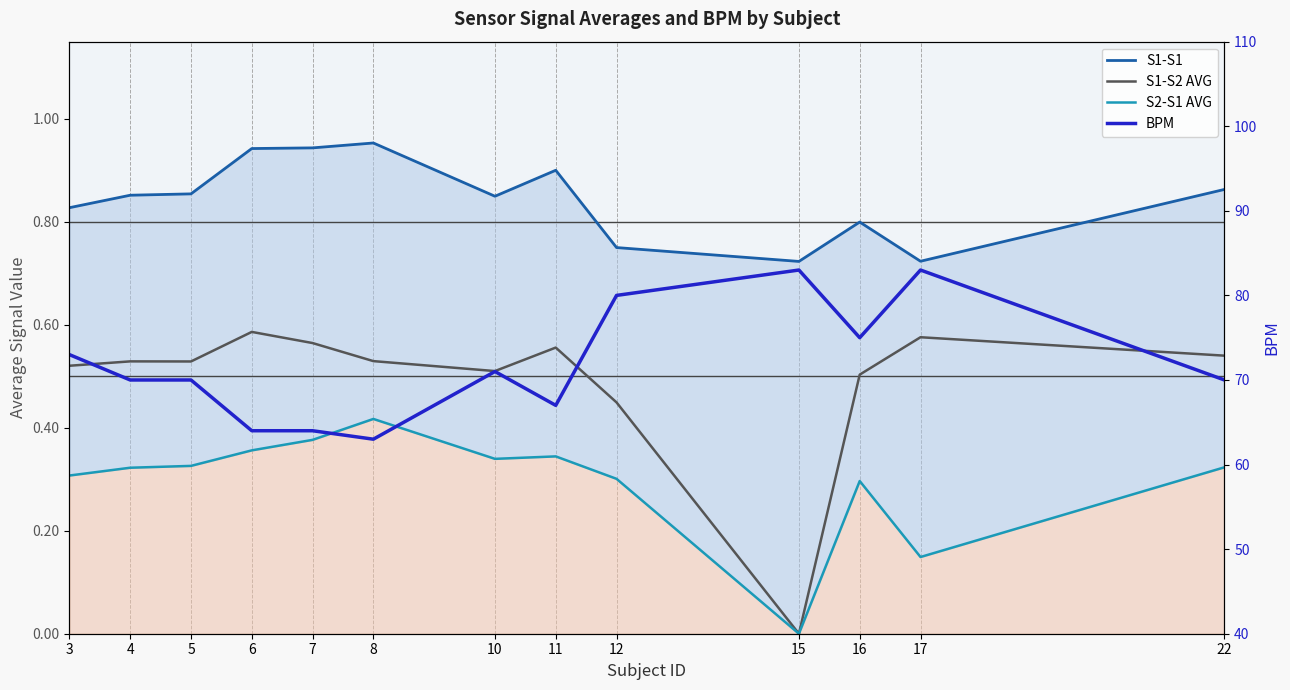

True or false: S1-S2 AVG and S2-S1 AVG intersect in this chart.

False